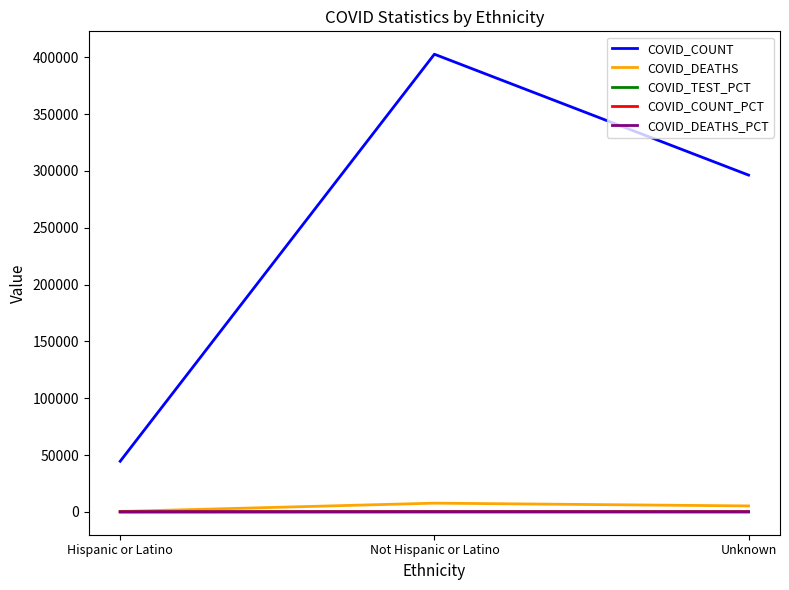

At which category is the sum across all series the highest?

Not Hispanic or Latino